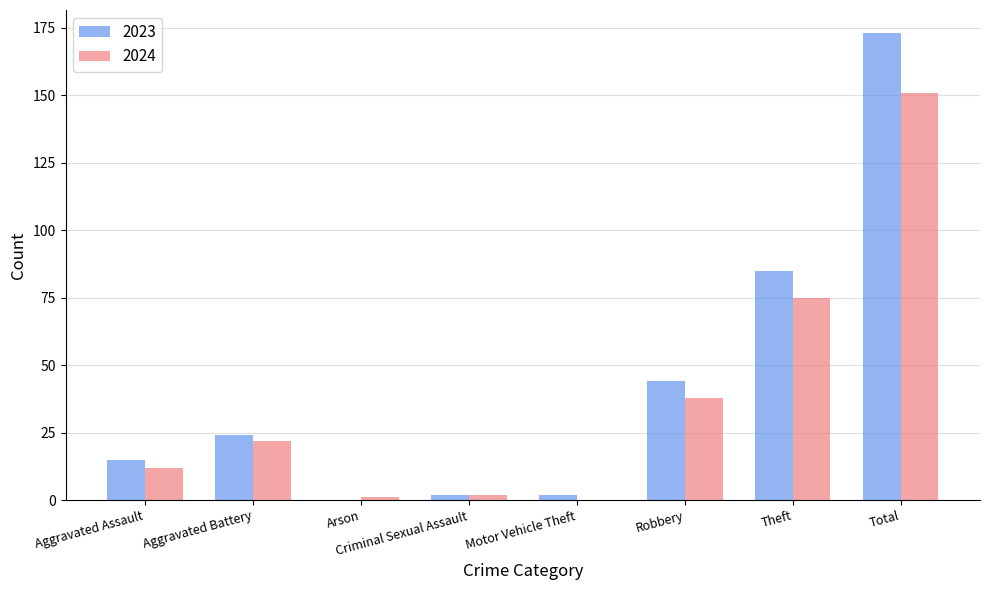

How many distinct data groups are displayed?

2